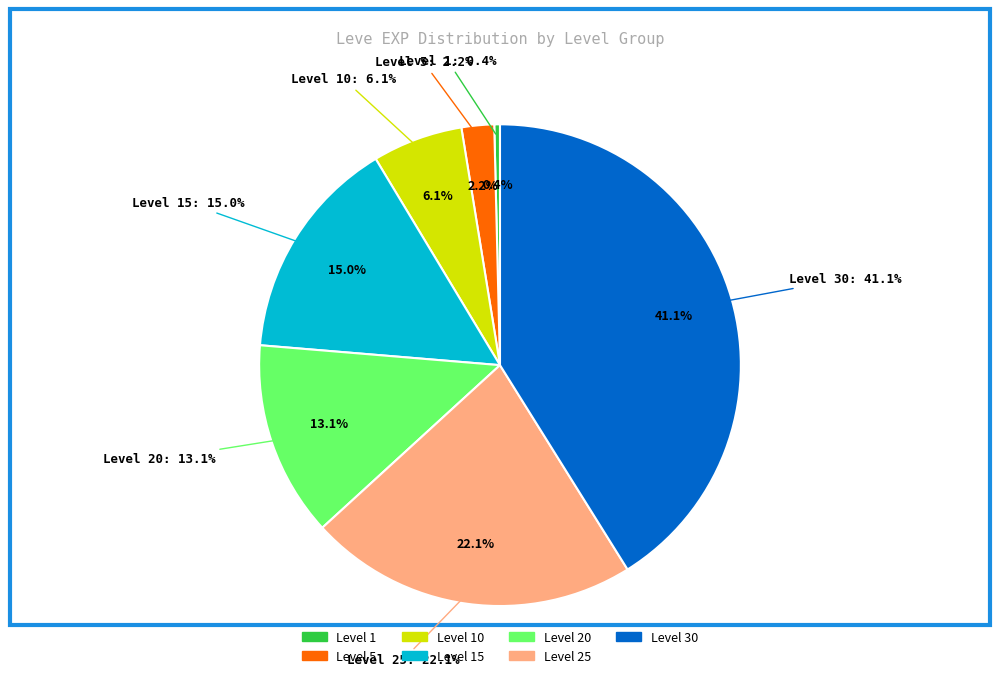

What portion of the pie excludes Level 20?

86.9%